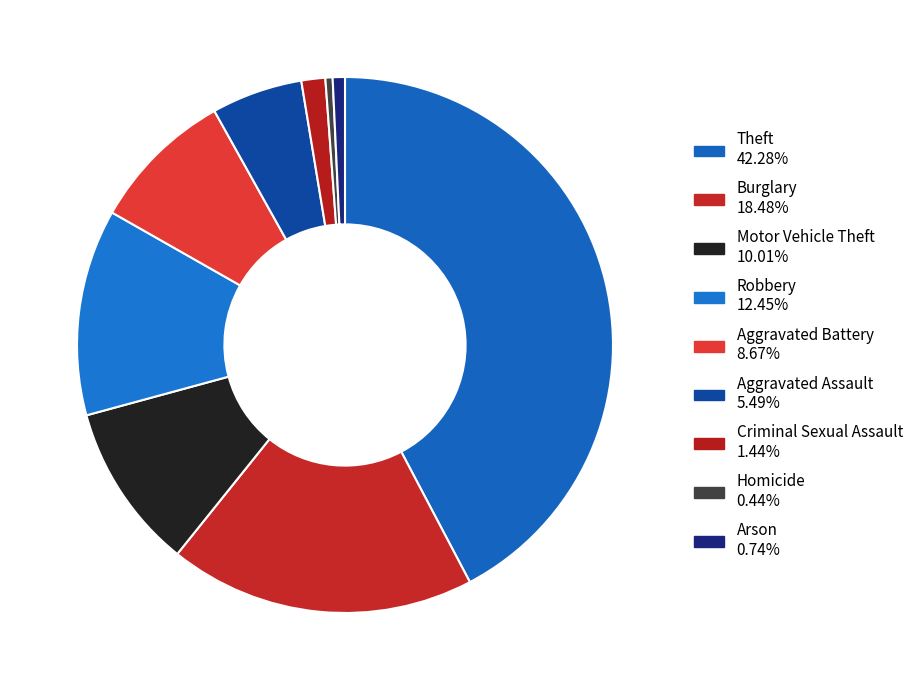

How much of the chart is everything except Criminal Sexual Assault?

98.6%